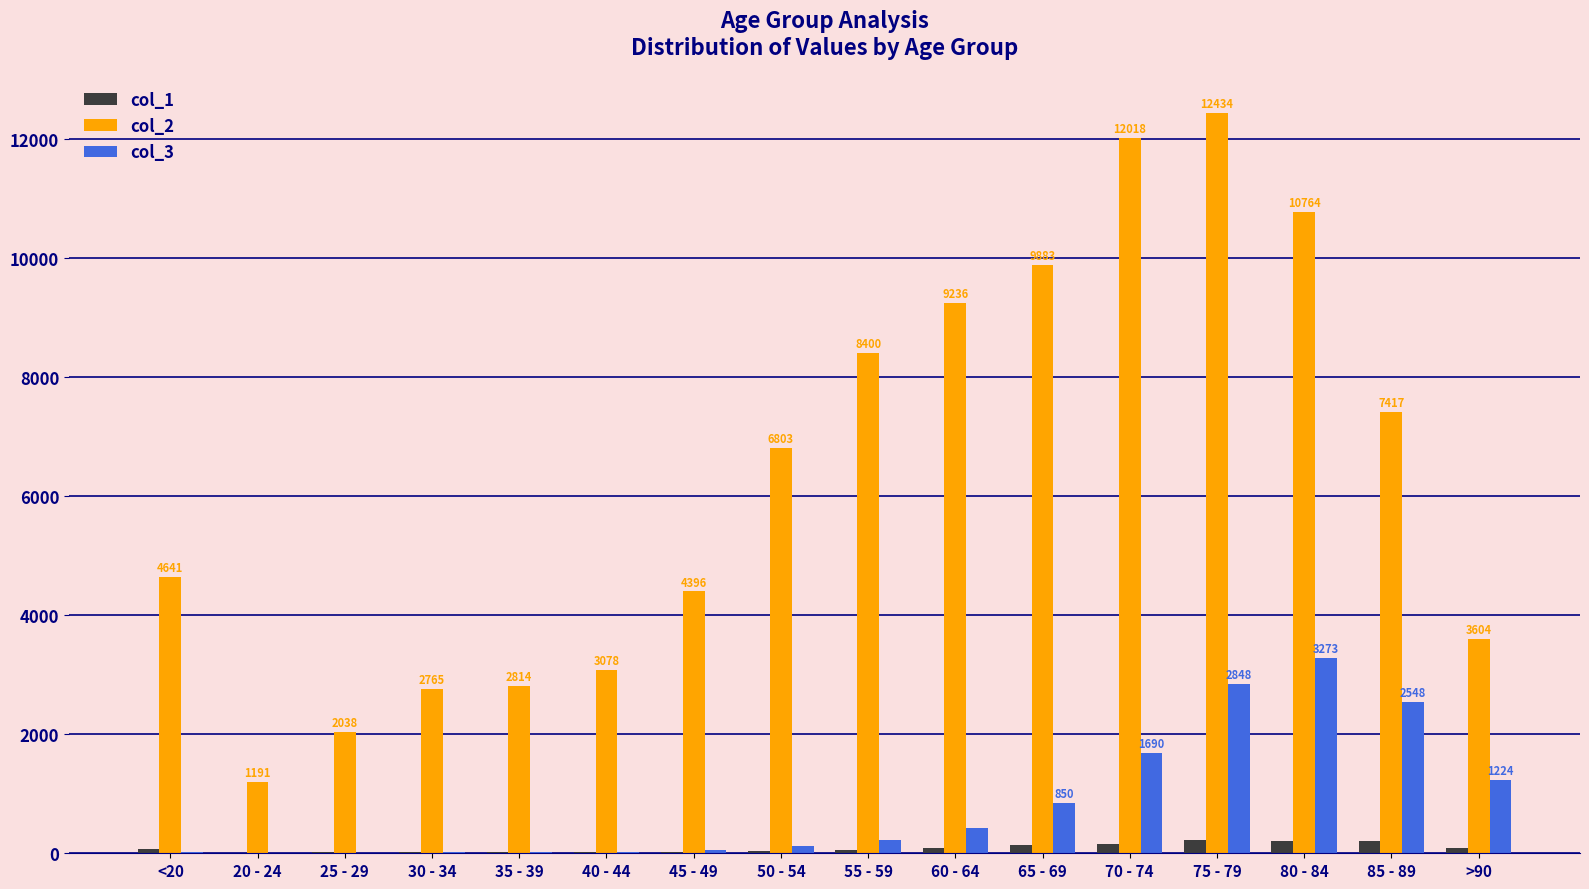

What is the approximate value of col_1 at >90, to the nearest 10?

90